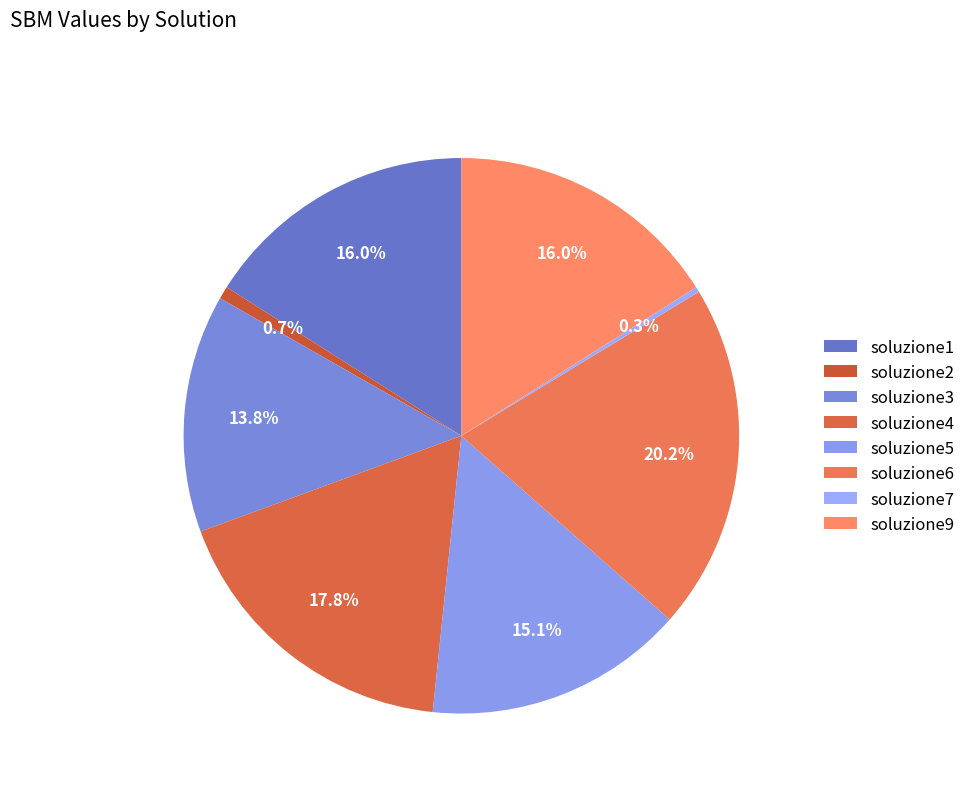

What percentage do soluzione9 and soluzione5 together represent?

31.2%